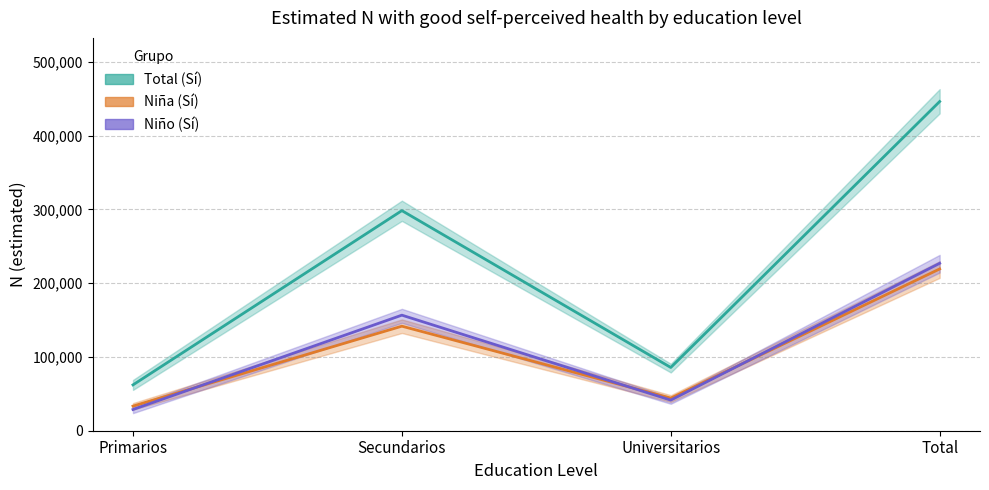

Reading left to right, what are all the values shown in this chart?

Total (Sí): 62133	298319	85715	446167
Niña (Sí): 33361	141690	44211	219264
Niño (Sí): 28771	156628	41504	226903